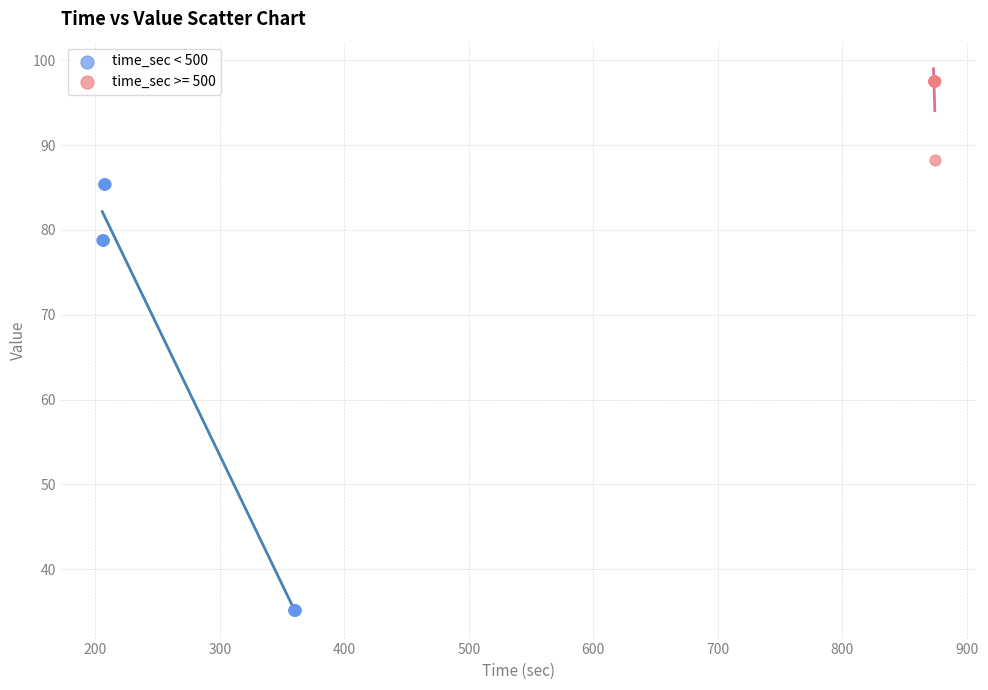

Which series has the largest Y range (max minus min)?

time_sec < 500